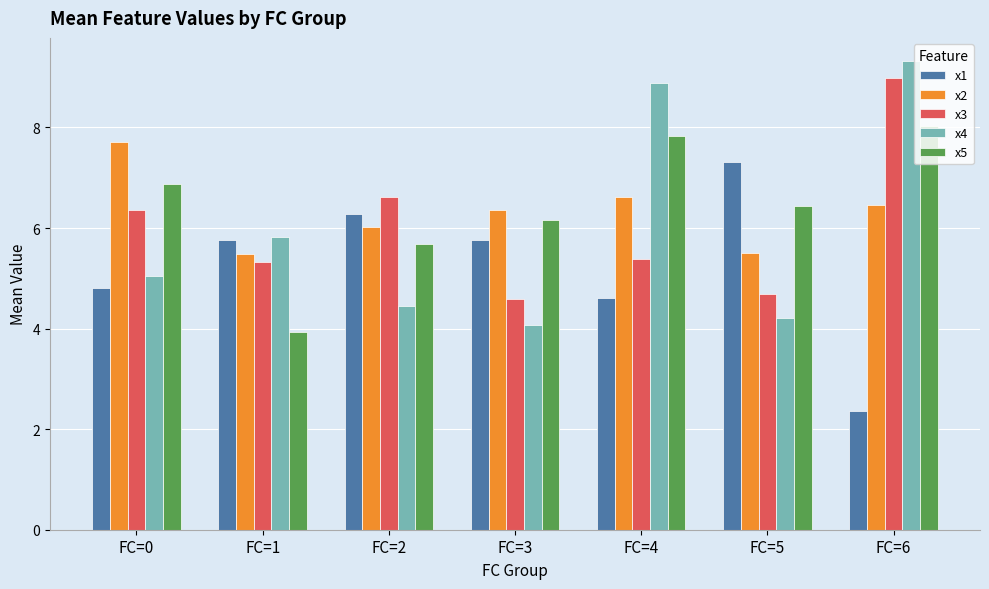

What is the total value across all series at FC=2?

29.0